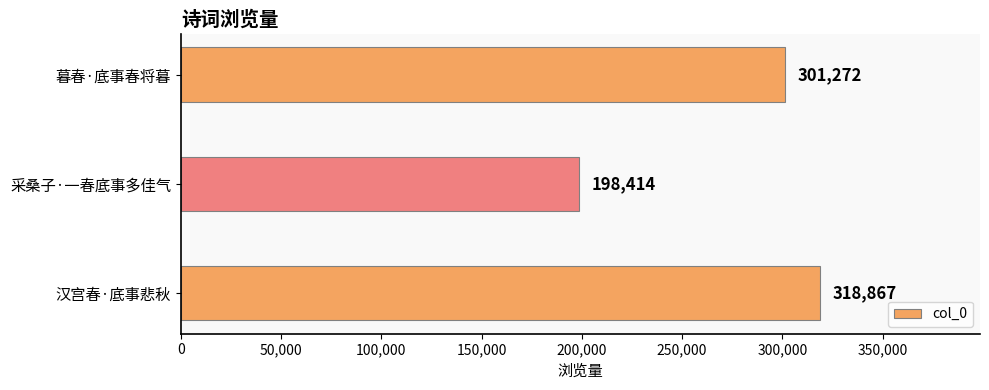

What is the ratio of the value at 采桑子·一春底事多佳气 to the value at 汉宫春·底事悲秋?

0.6